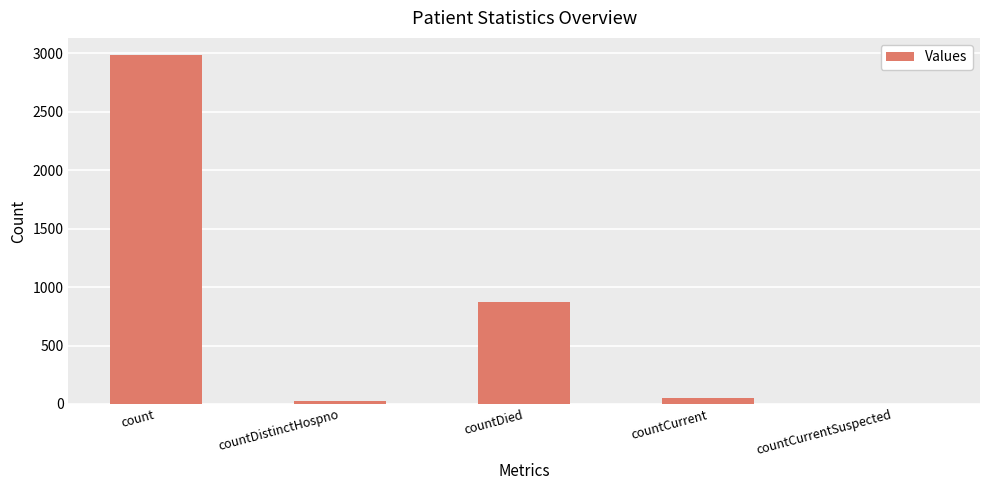

What is the difference between the values at countCurrentSuspected and countDistinctHospno?

29